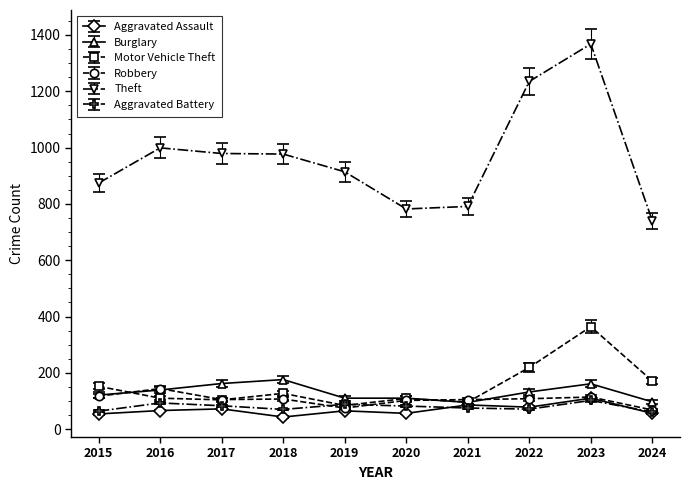

True or false: Burglary and Motor Vehicle Theft cross at least once.

True